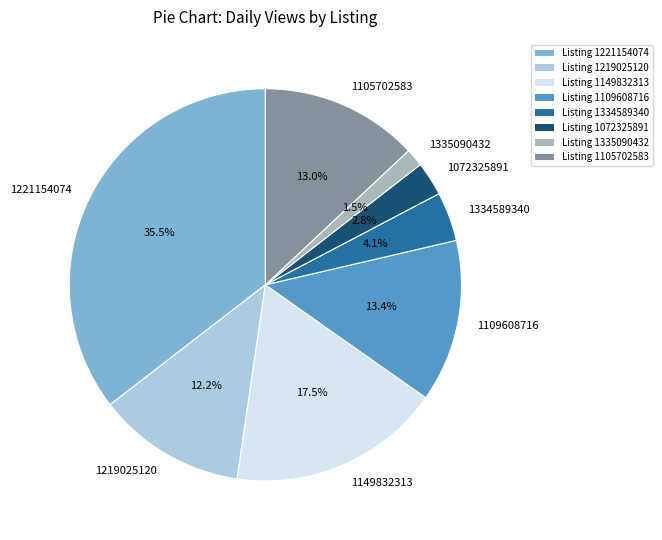

Which has a higher value, 1219025120 or 1221154074?

1221154074